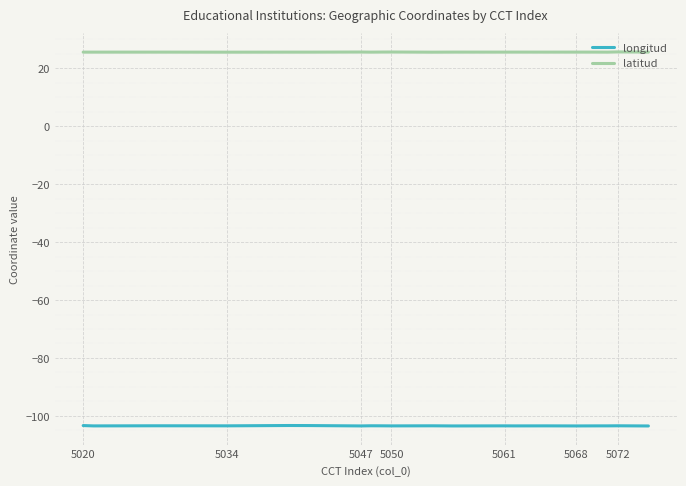

What are all the series names shown in the legend?

longitud, latitud